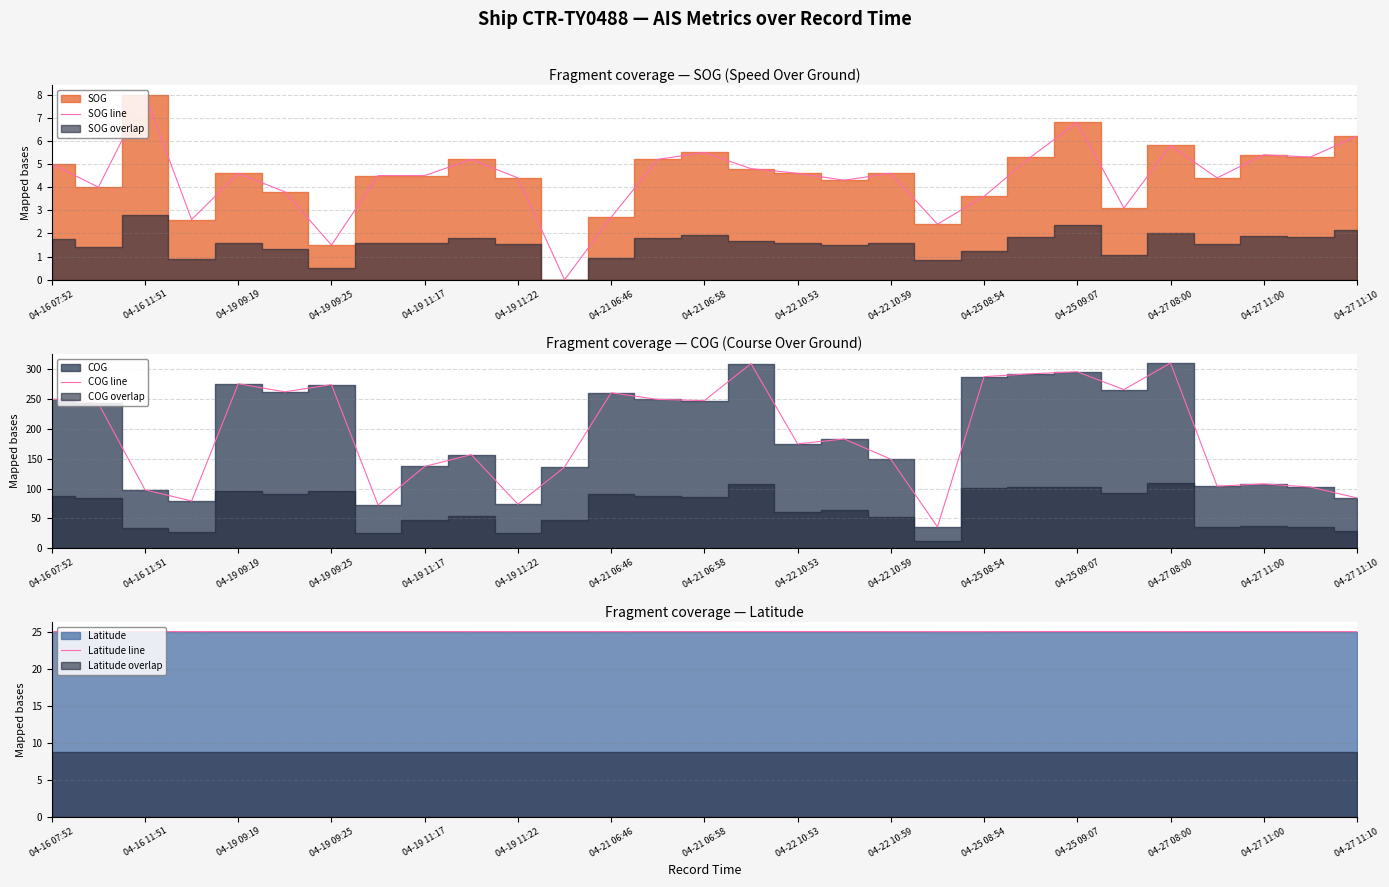

Where is COG line nearest to the value 173?

04-22 10:53